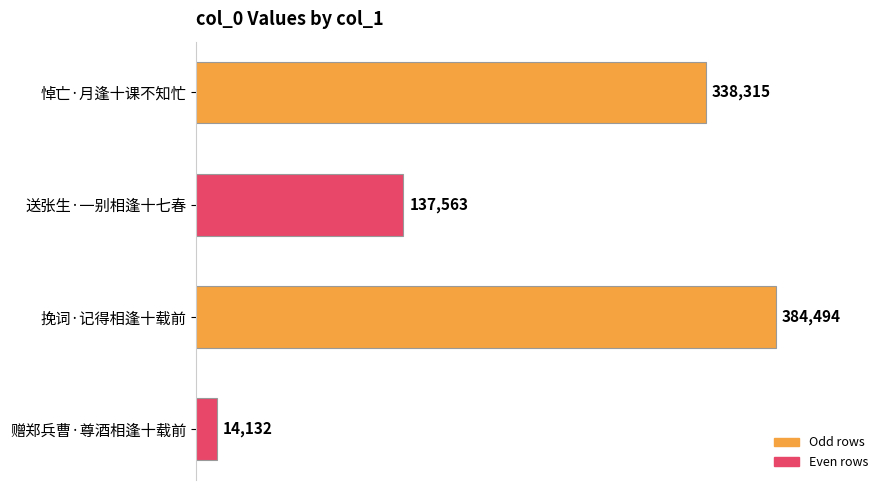

Between 悼亡·月逢十课不知忙 and 送张生·一别相逢十七春, which is larger?

悼亡·月逢十课不知忙